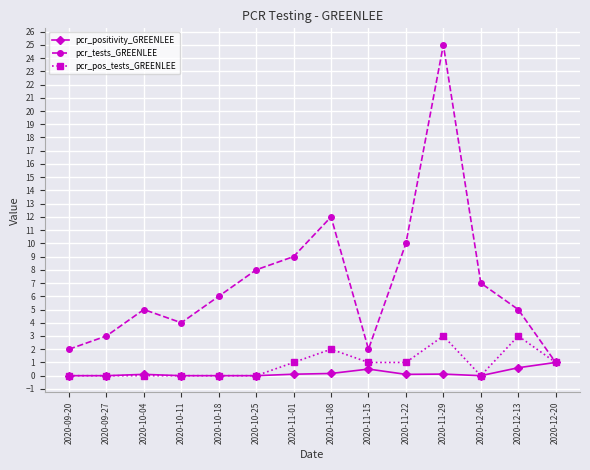

Where is pcr_tests_GREENLEE nearest to the value 13?

2020-11-08